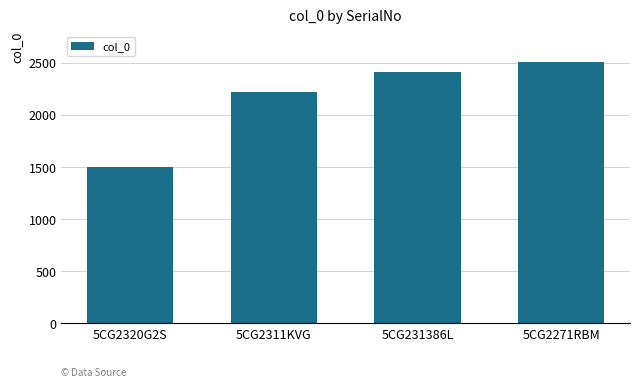

Where is the data nearest to the value 2001?

5CG2311KVG